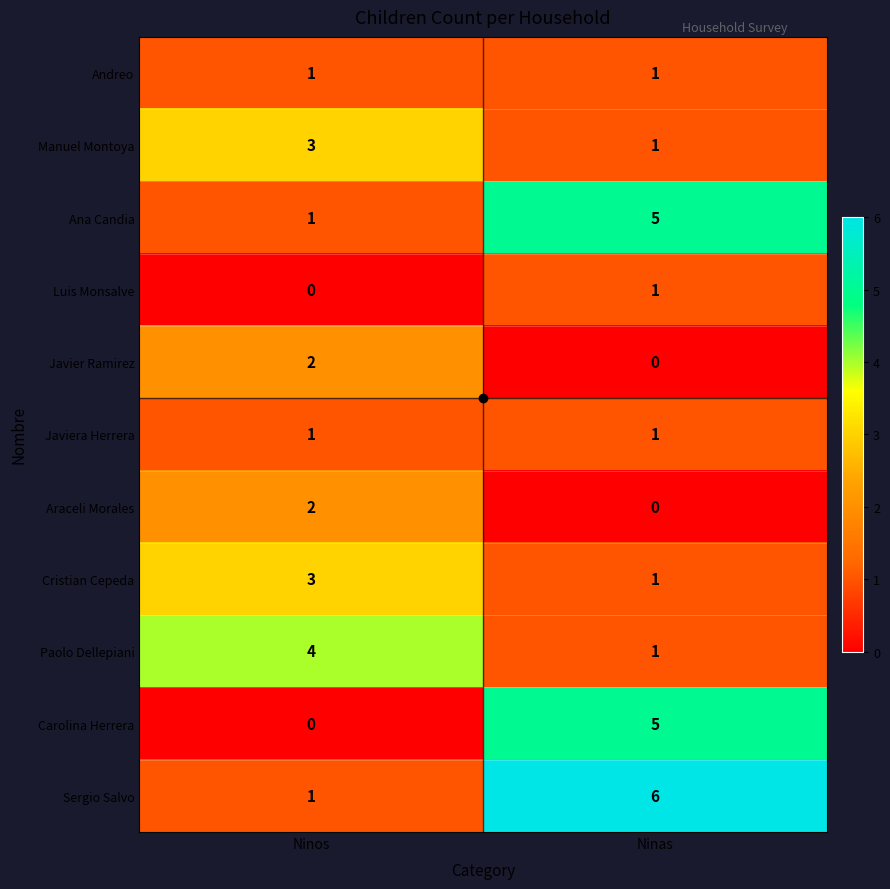

At which category is the sum across all series the highest?

Ninas